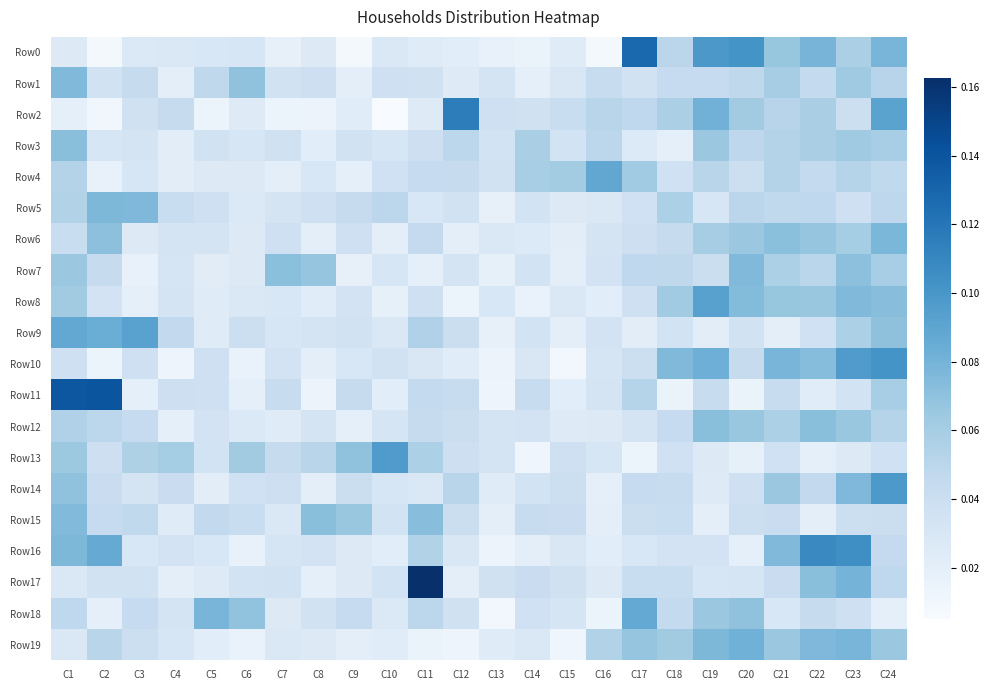

Reading right to left, transcribe all the data shown in this chart.

Row0: C24=0.1	C23=0.1	C22=0.1	C21=0.1	C20=0.1	C19=0.1	C18=0.0	C17=0.1	C16=0.0	C15=0.0	C14=0.0	C13=0.0	C12=0.0	C11=0.0	C10=0.0	C9=0.0	C8=0.0	C7=0.0	C6=0.0	C5=0.0	C4=0.0	C3=0.0	C2=0.0	C1=0.0
Row1: C24=0.1	C23=0.1	C22=0.0	C21=0.1	C20=0.0	C19=0.0	C18=0.0	C17=0.0	C16=0.0	C15=0.0	C14=0.0	C13=0.0	C12=0.0	C11=0.0	C10=0.0	C9=0.0	C8=0.0	C7=0.0	C6=0.1	C5=0.0	C4=0.0	C3=0.0	C2=0.0	C1=0.1
Row2: C24=0.1	C23=0.0	C22=0.1	C21=0.1	C20=0.1	C19=0.1	C18=0.1	C17=0.0	C16=0.1	C15=0.0	C14=0.0	C13=0.0	C12=0.1	C11=0.0	C10=0.0	C9=0.0	C8=0.0	C7=0.0	C6=0.0	C5=0.0	C4=0.0	C3=0.0	C2=0.0	C1=0.0
Row3: C24=0.1	C23=0.1	C22=0.1	C21=0.1	C20=0.0	C19=0.1	C18=0.0	C17=0.0	C16=0.0	C15=0.0	C14=0.1	C13=0.0	C12=0.0	C11=0.0	C10=0.0	C9=0.0	C8=0.0	C7=0.0	C6=0.0	C5=0.0	C4=0.0	C3=0.0	C2=0.0	C1=0.1
Row4: C24=0.0	C23=0.1	C22=0.0	C21=0.1	C20=0.0	C19=0.1	C18=0.0	C17=0.1	C16=0.1	C15=0.1	C14=0.1	C13=0.0	C12=0.0	C11=0.0	C10=0.0	C9=0.0	C8=0.0	C7=0.0	C6=0.0	C5=0.0	C4=0.0	C3=0.0	C2=0.0	C1=0.1
Row5: C24=0.0	C23=0.0	C22=0.0	C21=0.0	C20=0.0	C19=0.0	C18=0.1	C17=0.0	C16=0.0	C15=0.0	C14=0.0	C13=0.0	C12=0.0	C11=0.0	C10=0.0	C9=0.0	C8=0.0	C7=0.0	C6=0.0	C5=0.0	C4=0.0	C3=0.1	C2=0.1	C1=0.1
Row6: C24=0.1	C23=0.1	C22=0.1	C21=0.1	C20=0.1	C19=0.1	C18=0.0	C17=0.0	C16=0.0	C15=0.0	C14=0.0	C13=0.0	C12=0.0	C11=0.0	C10=0.0	C9=0.0	C8=0.0	C7=0.0	C6=0.0	C5=0.0	C4=0.0	C3=0.0	C2=0.1	C1=0.0
Row7: C24=0.1	C23=0.1	C22=0.1	C21=0.1	C20=0.1	C19=0.0	C18=0.0	C17=0.0	C16=0.0	C15=0.0	C14=0.0	C13=0.0	C12=0.0	C11=0.0	C10=0.0	C9=0.0	C8=0.1	C7=0.1	C6=0.0	C5=0.0	C4=0.0	C3=0.0	C2=0.0	C1=0.1
Row8: C24=0.1	C23=0.1	C22=0.1	C21=0.1	C20=0.1	C19=0.1	C18=0.1	C17=0.0	C16=0.0	C15=0.0	C14=0.0	C13=0.0	C12=0.0	C11=0.0	C10=0.0	C9=0.0	C8=0.0	C7=0.0	C6=0.0	C5=0.0	C4=0.0	C3=0.0	C2=0.0	C1=0.1
Row9: C24=0.1	C23=0.1	C22=0.0	C21=0.0	C20=0.0	C19=0.0	C18=0.0	C17=0.0	C16=0.0	C15=0.0	C14=0.0	C13=0.0	C12=0.0	C11=0.1	C10=0.0	C9=0.0	C8=0.0	C7=0.0	C6=0.0	C5=0.0	C4=0.0	C3=0.1	C2=0.1	C1=0.1
Row10: C24=0.1	C23=0.1	C22=0.1	C21=0.1	C20=0.0	C19=0.1	C18=0.1	C17=0.0	C16=0.0	C15=0.0	C14=0.0	C13=0.0	C12=0.0	C11=0.0	C10=0.0	C9=0.0	C8=0.0	C7=0.0	C6=0.0	C5=0.0	C4=0.0	C3=0.0	C2=0.0	C1=0.0
Row11: C24=0.1	C23=0.0	C22=0.0	C21=0.0	C20=0.0	C19=0.0	C18=0.0	C17=0.1	C16=0.0	C15=0.0	C14=0.0	C13=0.0	C12=0.0	C11=0.0	C10=0.0	C9=0.0	C8=0.0	C7=0.0	C6=0.0	C5=0.0	C4=0.0	C3=0.0	C2=0.1	C1=0.1
Row12: C24=0.1	C23=0.1	C22=0.1	C21=0.1	C20=0.1	C19=0.1	C18=0.0	C17=0.0	C16=0.0	C15=0.0	C14=0.0	C13=0.0	C12=0.0	C11=0.0	C10=0.0	C9=0.0	C8=0.0	C7=0.0	C6=0.0	C5=0.0	C4=0.0	C3=0.0	C2=0.0	C1=0.1
Row13: C24=0.0	C23=0.0	C22=0.0	C21=0.0	C20=0.0	C19=0.0	C18=0.0	C17=0.0	C16=0.0	C15=0.0	C14=0.0	C13=0.0	C12=0.0	C11=0.1	C10=0.1	C9=0.1	C8=0.1	C7=0.0	C6=0.1	C5=0.0	C4=0.1	C3=0.1	C2=0.0	C1=0.1
Row14: C24=0.1	C23=0.1	C22=0.0	C21=0.1	C20=0.0	C19=0.0	C18=0.0	C17=0.0	C16=0.0	C15=0.0	C14=0.0	C13=0.0	C12=0.1	C11=0.0	C10=0.0	C9=0.0	C8=0.0	C7=0.0	C6=0.0	C5=0.0	C4=0.0	C3=0.0	C2=0.0	C1=0.1
Row15: C24=0.0	C23=0.0	C22=0.0	C21=0.0	C20=0.0	C19=0.0	C18=0.0	C17=0.0	C16=0.0	C15=0.0	C14=0.0	C13=0.0	C12=0.0	C11=0.1	C10=0.0	C9=0.1	C8=0.1	C7=0.0	C6=0.0	C5=0.0	C4=0.0	C3=0.0	C2=0.0	C1=0.1
Row16: C24=0.0	C23=0.1	C22=0.1	C21=0.1	C20=0.0	C19=0.0	C18=0.0	C17=0.0	C16=0.0	C15=0.0	C14=0.0	C13=0.0	C12=0.0	C11=0.1	C10=0.0	C9=0.0	C8=0.0	C7=0.0	C6=0.0	C5=0.0	C4=0.0	C3=0.0	C2=0.1	C1=0.1
Row17: C24=0.0	C23=0.1	C22=0.1	C21=0.0	C20=0.0	C19=0.0	C18=0.0	C17=0.0	C16=0.0	C15=0.0	C14=0.0	C13=0.0	C12=0.0	C11=0.2	C10=0.0	C9=0.0	C8=0.0	C7=0.0	C6=0.0	C5=0.0	C4=0.0	C3=0.0	C2=0.0	C1=0.0
Row18: C24=0.0	C23=0.0	C22=0.0	C21=0.0	C20=0.1	C19=0.1	C18=0.0	C17=0.1	C16=0.0	C15=0.0	C14=0.0	C13=0.0	C12=0.0	C11=0.0	C10=0.0	C9=0.0	C8=0.0	C7=0.0	C6=0.1	C5=0.1	C4=0.0	C3=0.0	C2=0.0	C1=0.0
Row19: C24=0.1	C23=0.1	C22=0.1	C21=0.1	C20=0.1	C19=0.1	C18=0.1	C17=0.1	C16=0.1	C15=0.0	C14=0.0	C13=0.0	C12=0.0	C11=0.0	C10=0.0	C9=0.0	C8=0.0	C7=0.0	C6=0.0	C5=0.0	C4=0.0	C3=0.0	C2=0.1	C1=0.0